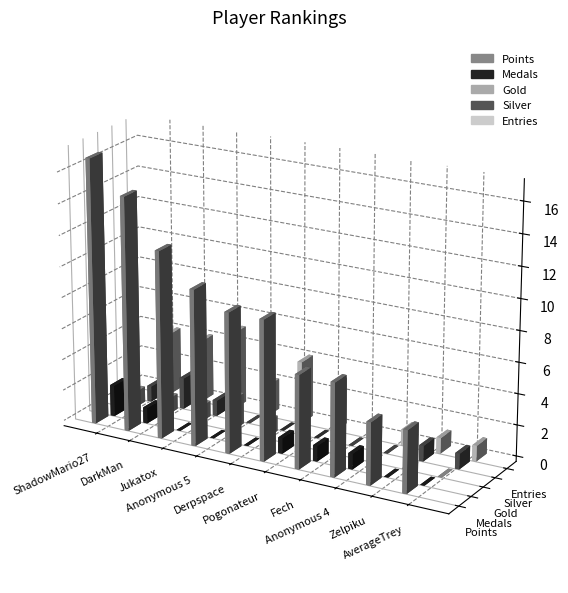

The Medals series shows 0 at AverageTrey. True or false?

True